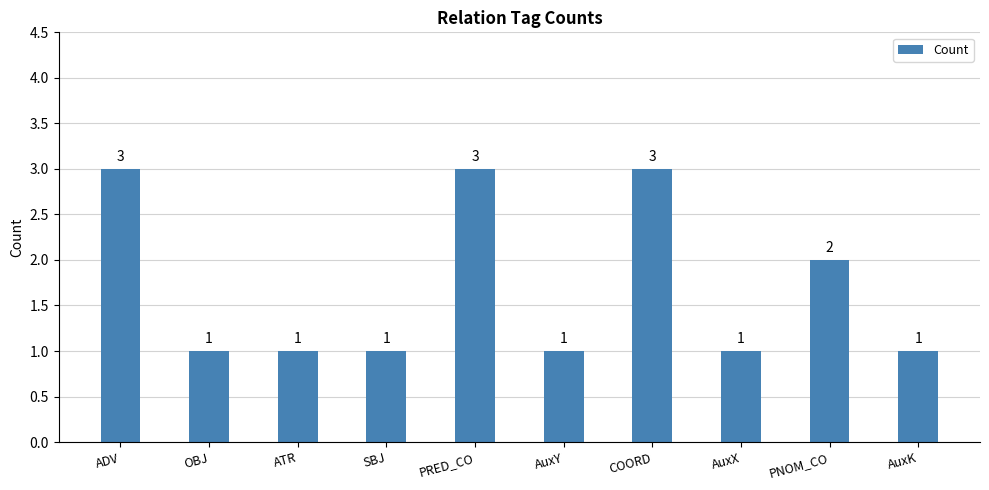

What is the maximum value shown in the chart?

3